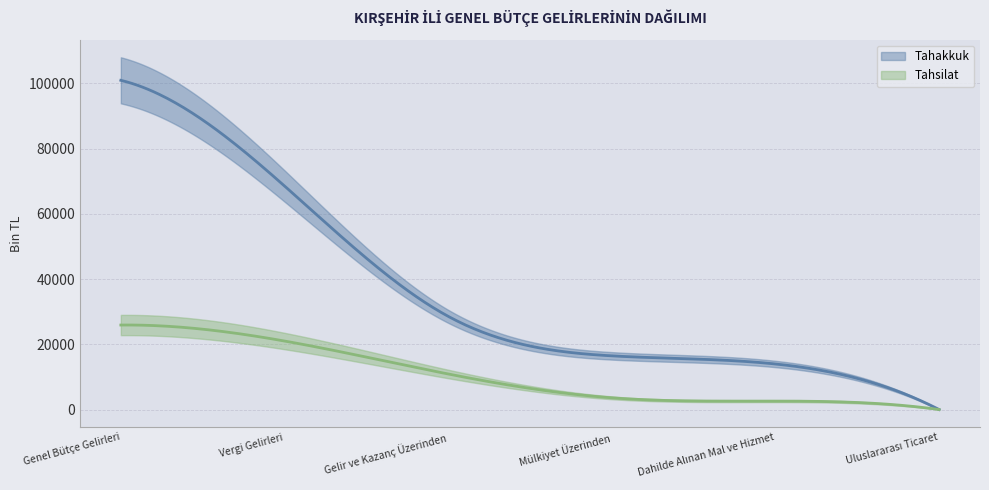

True or false: Tahsilat and Tahakkuk intersect in this chart.

False